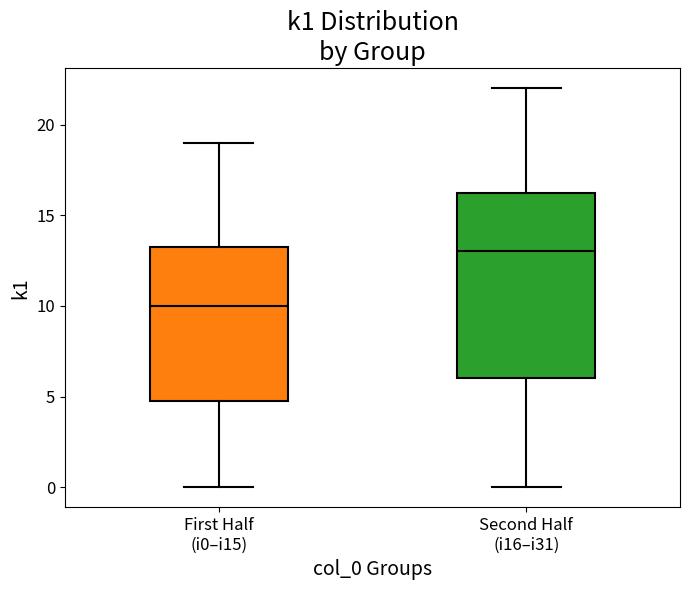

Comparing the boxes themselves (not the whiskers), which one is the tallest?

Second Half (i16–i31)